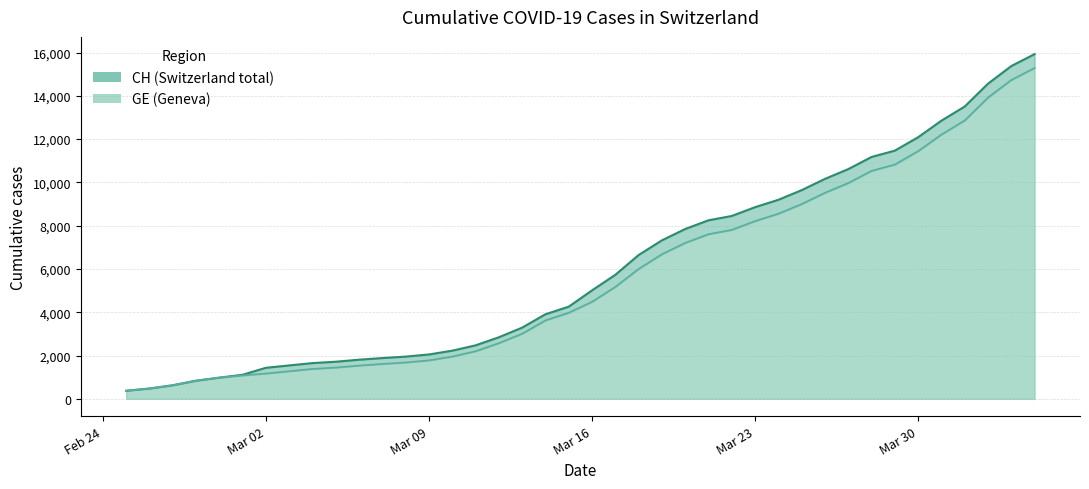

True or false: GE and CH intersect in this chart.

False